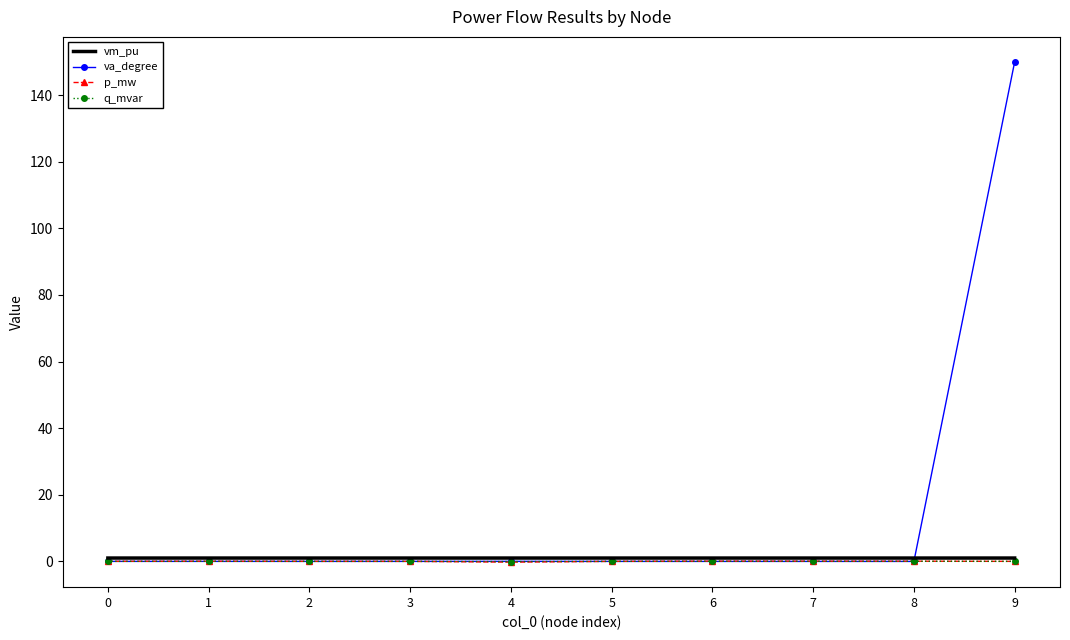

True or false: p_mw has more than 1 interior local peaks.

True